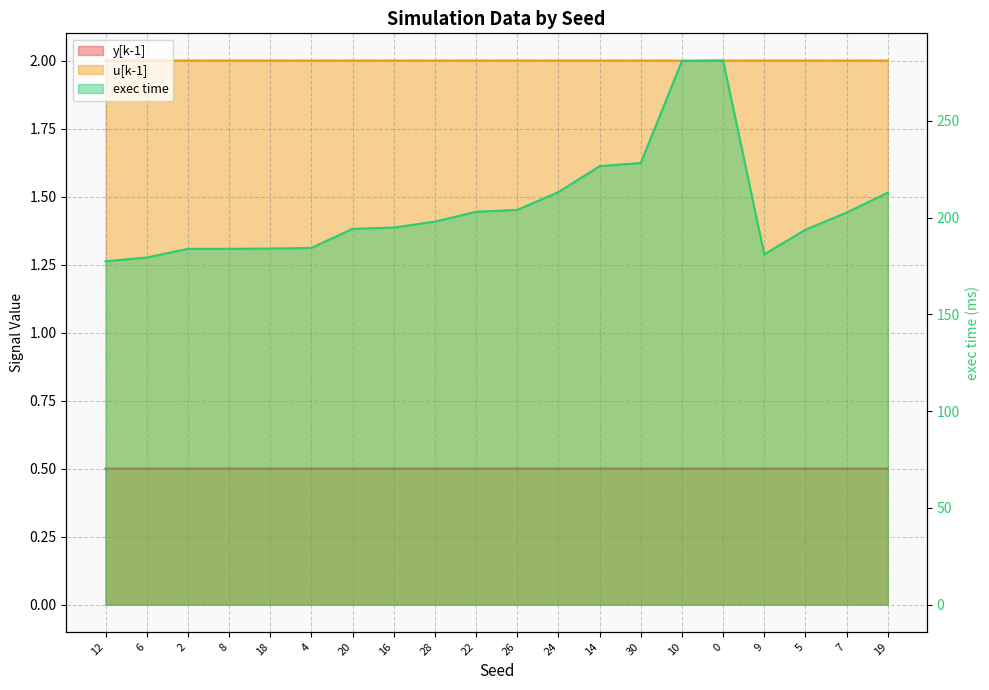

What is the label of the 6th point from the left?

4